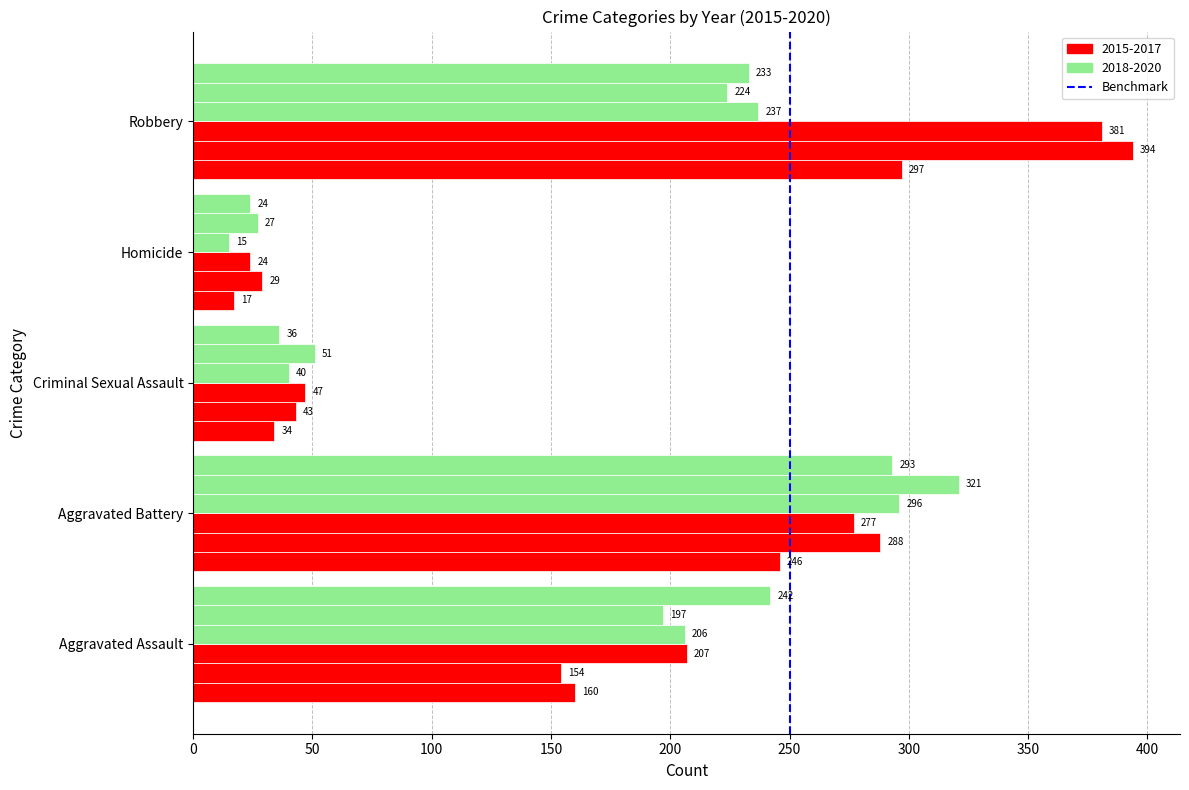

How many categories are shown in the chart?

5